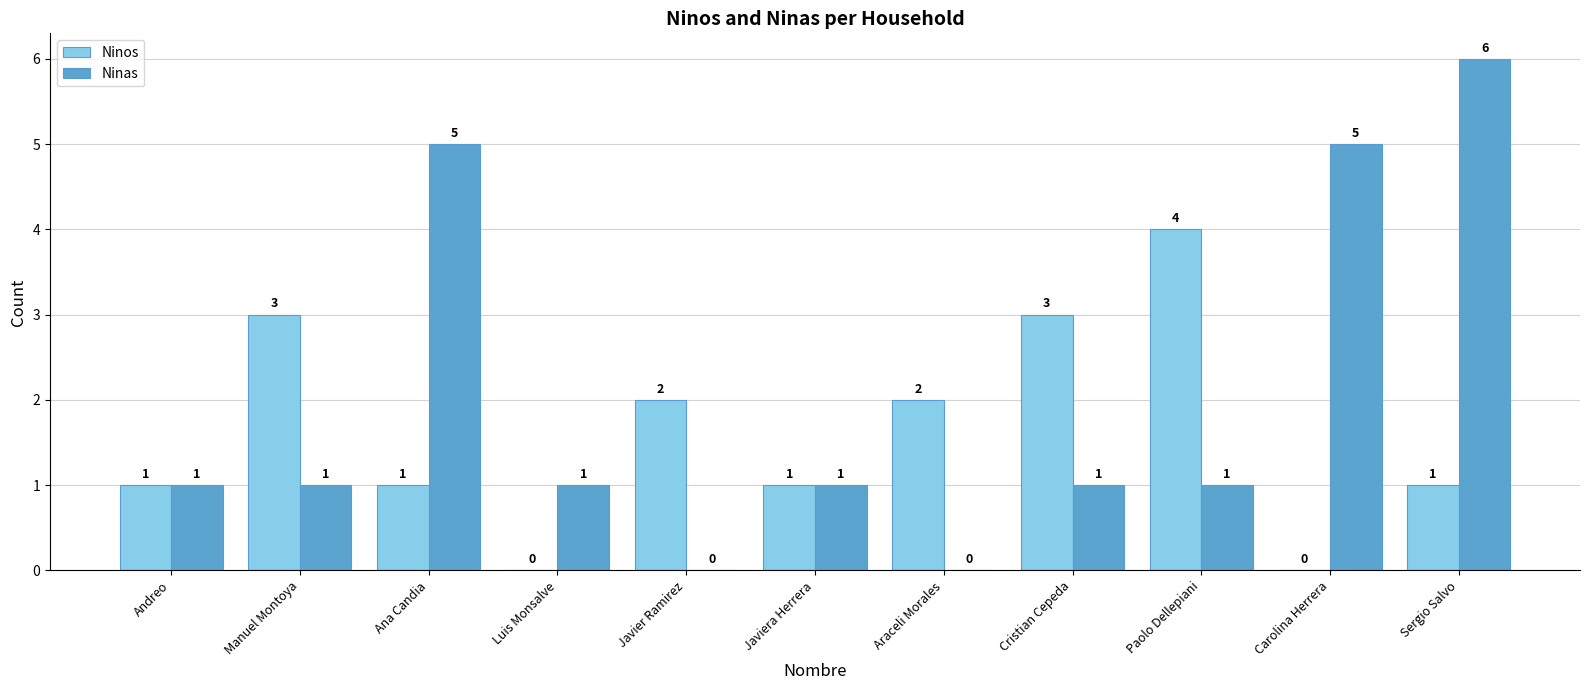

What is the sum of the Ninos values at Carolina Herrera and Manuel Montoya?

3